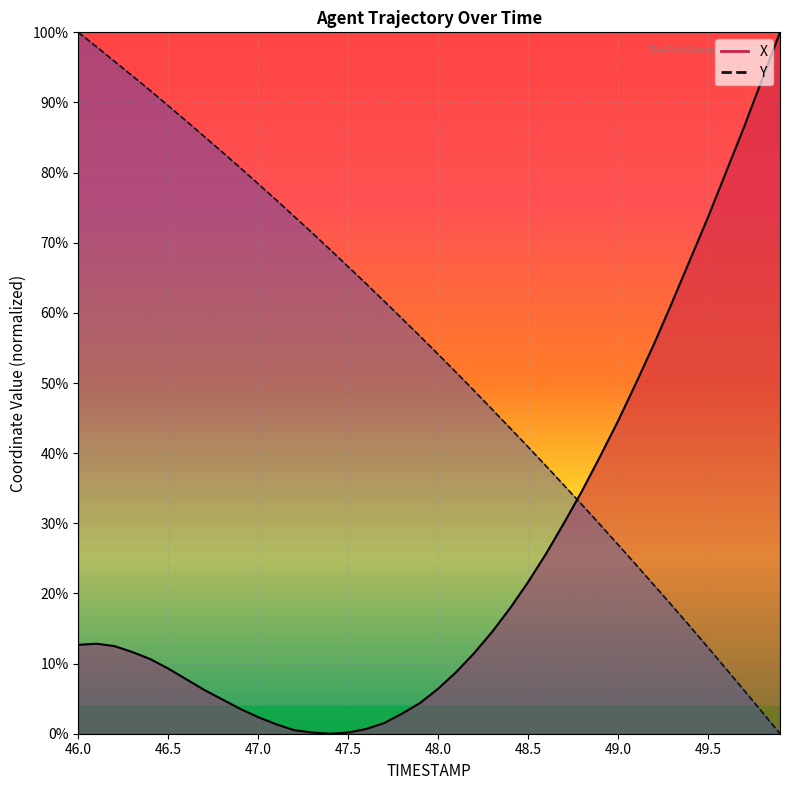

How many lines are shown in the chart?

2